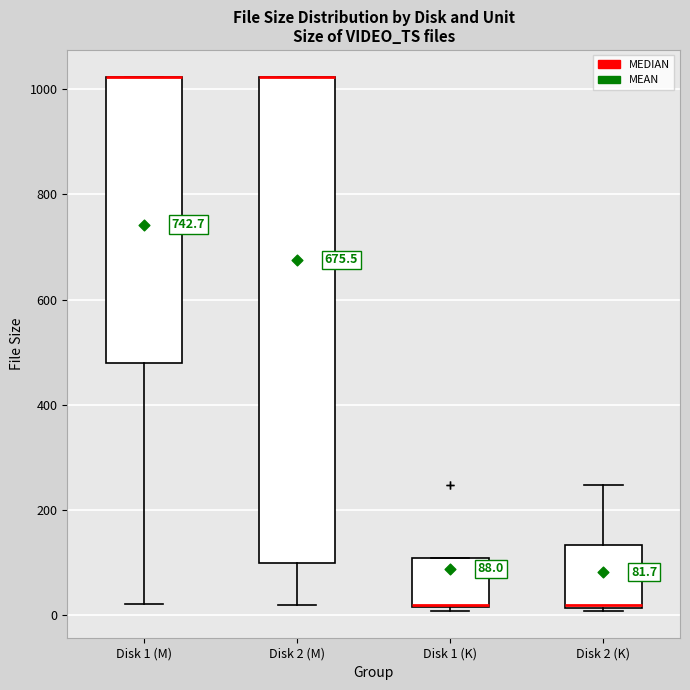

Comparing the boxes themselves (not the whiskers), which one is the tallest?

Disk 2 (M)